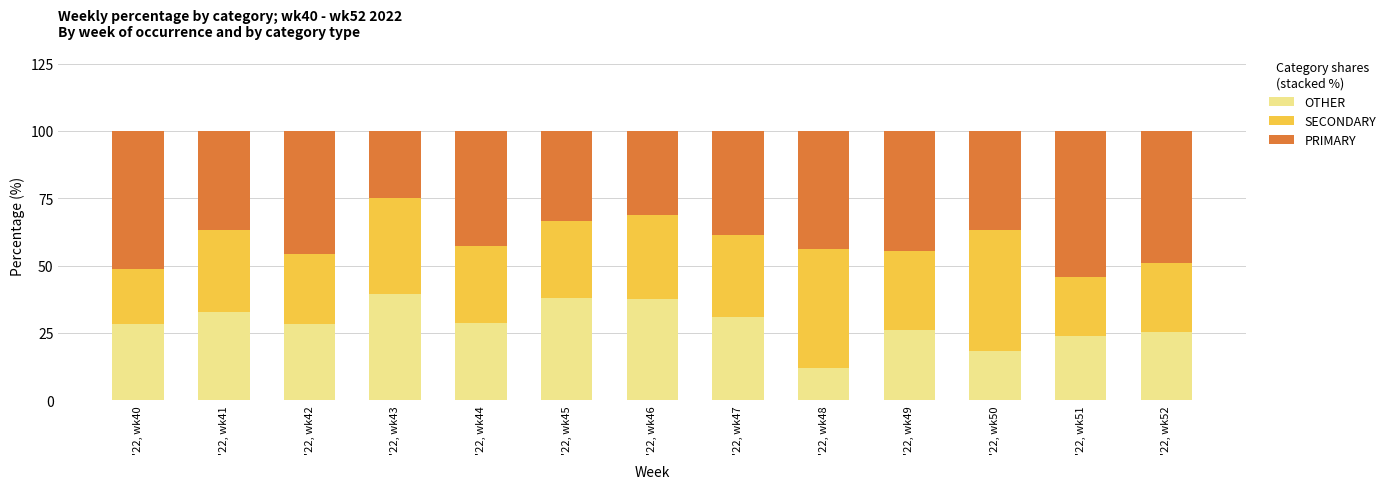

What are all the series names shown in the legend?

OTHER, SECONDARY, PRIMARY